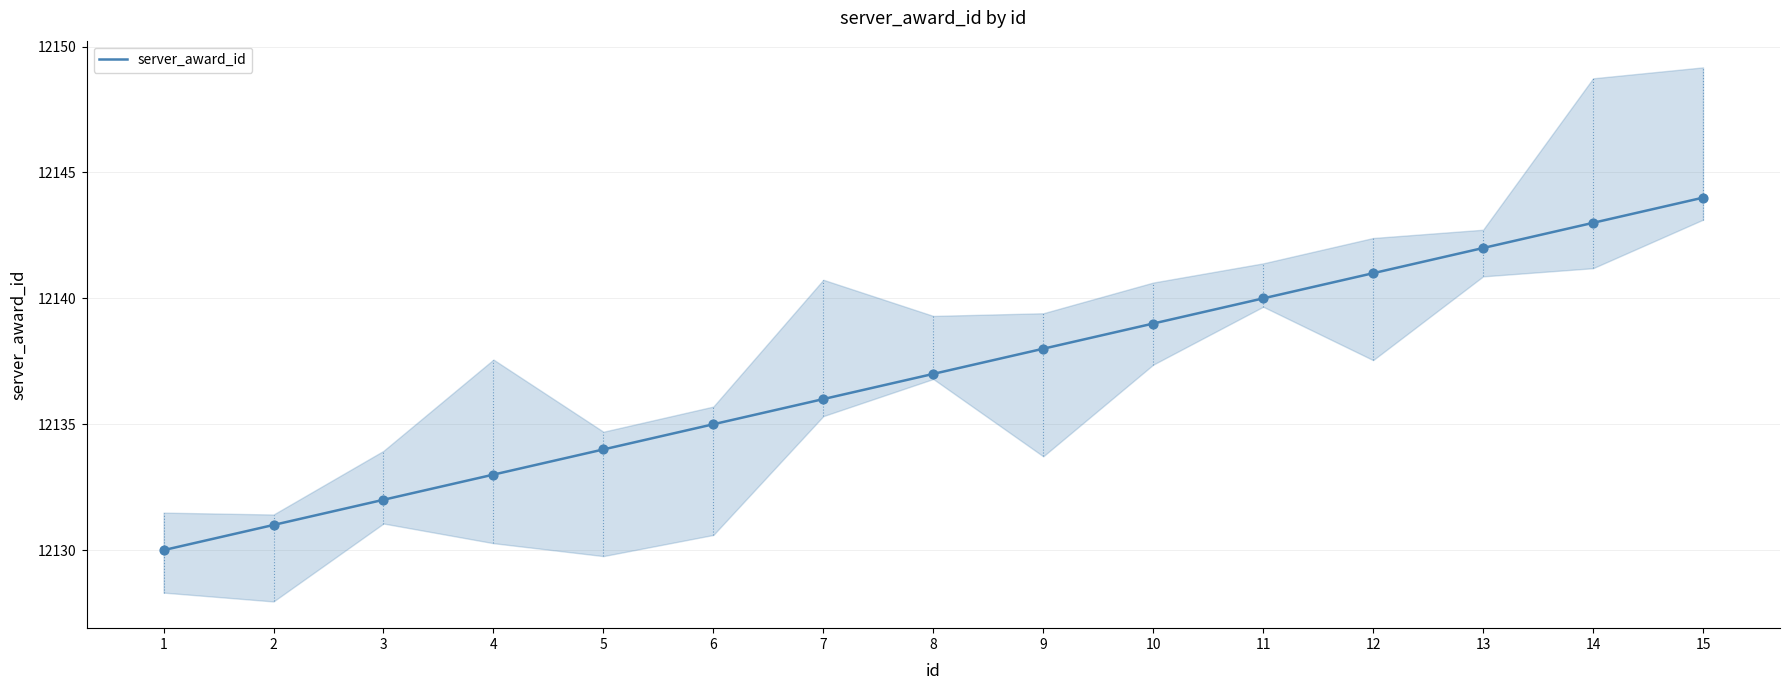

Between 13 and 3, which is larger?

13